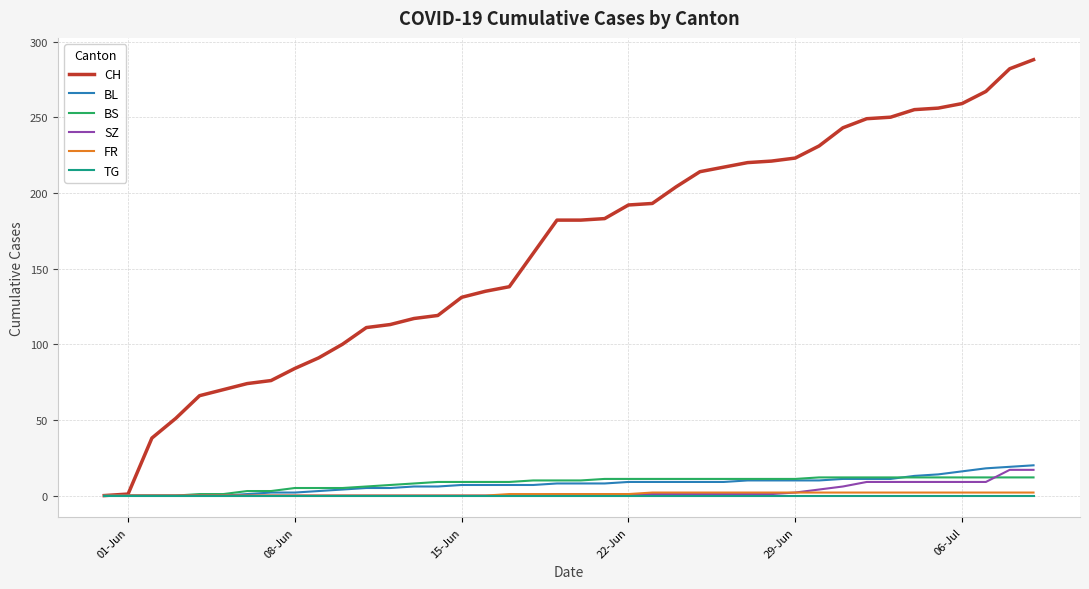

Which series has the largest range (max minus min)?

CH